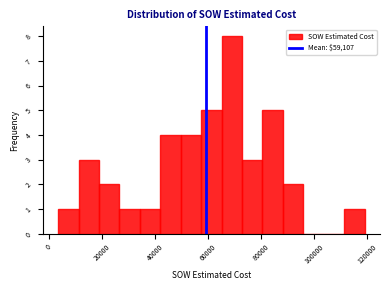

Read against the x-axis, roughly where is the centre of the tallest bar?

68000